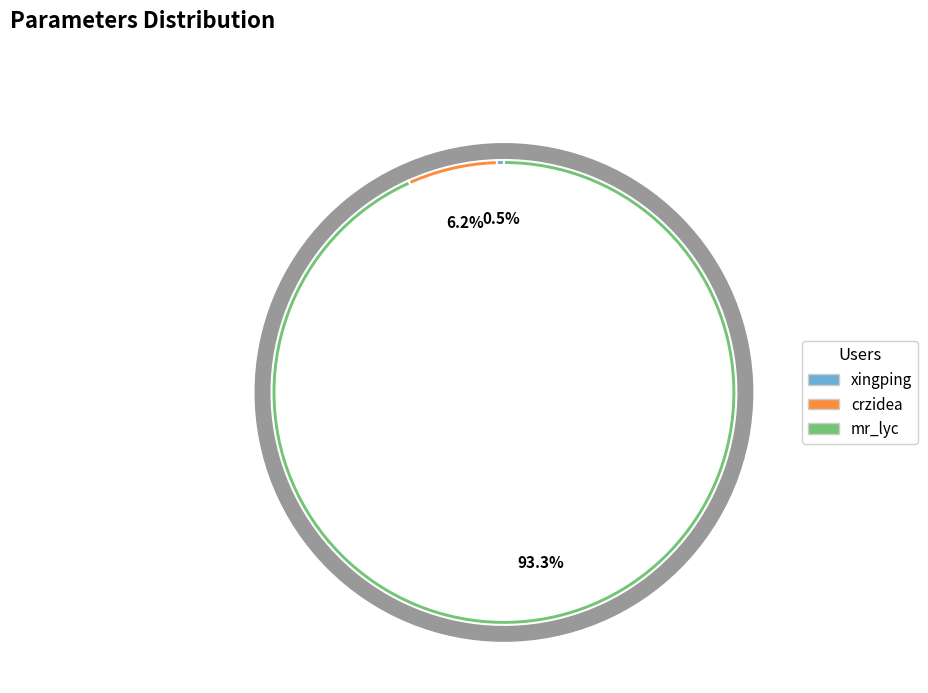

Does mr_lyc represent more than half of the total?

Yes